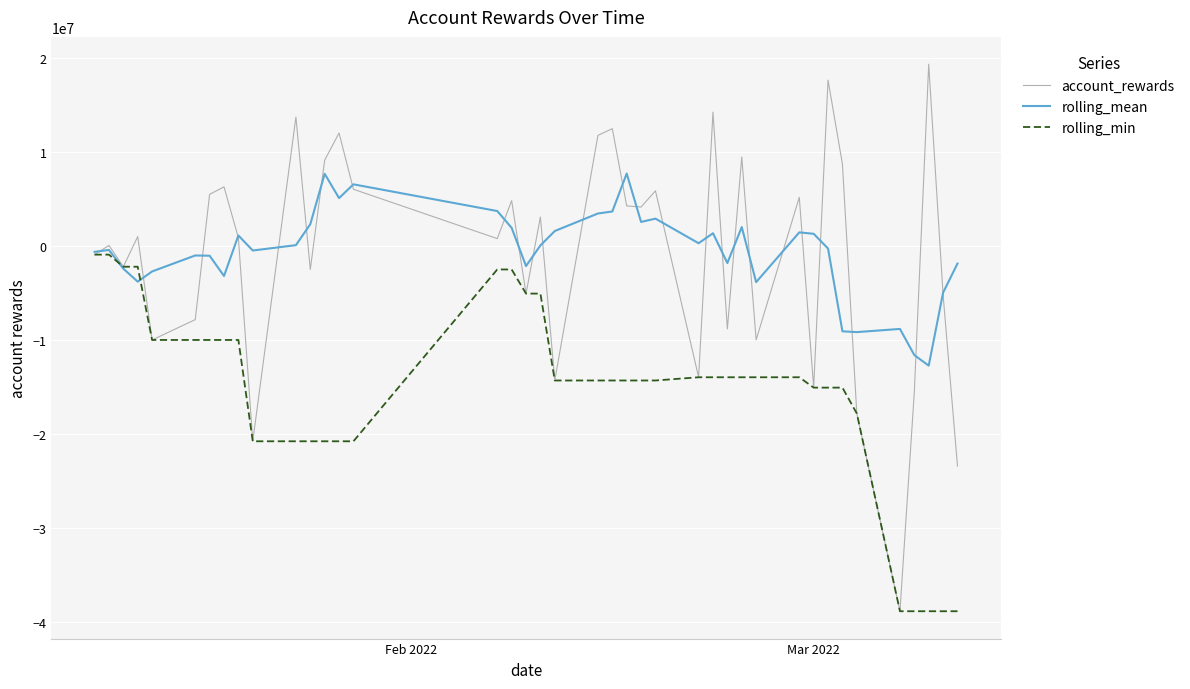

What is the maximum value for account_rewards?

19377804.3